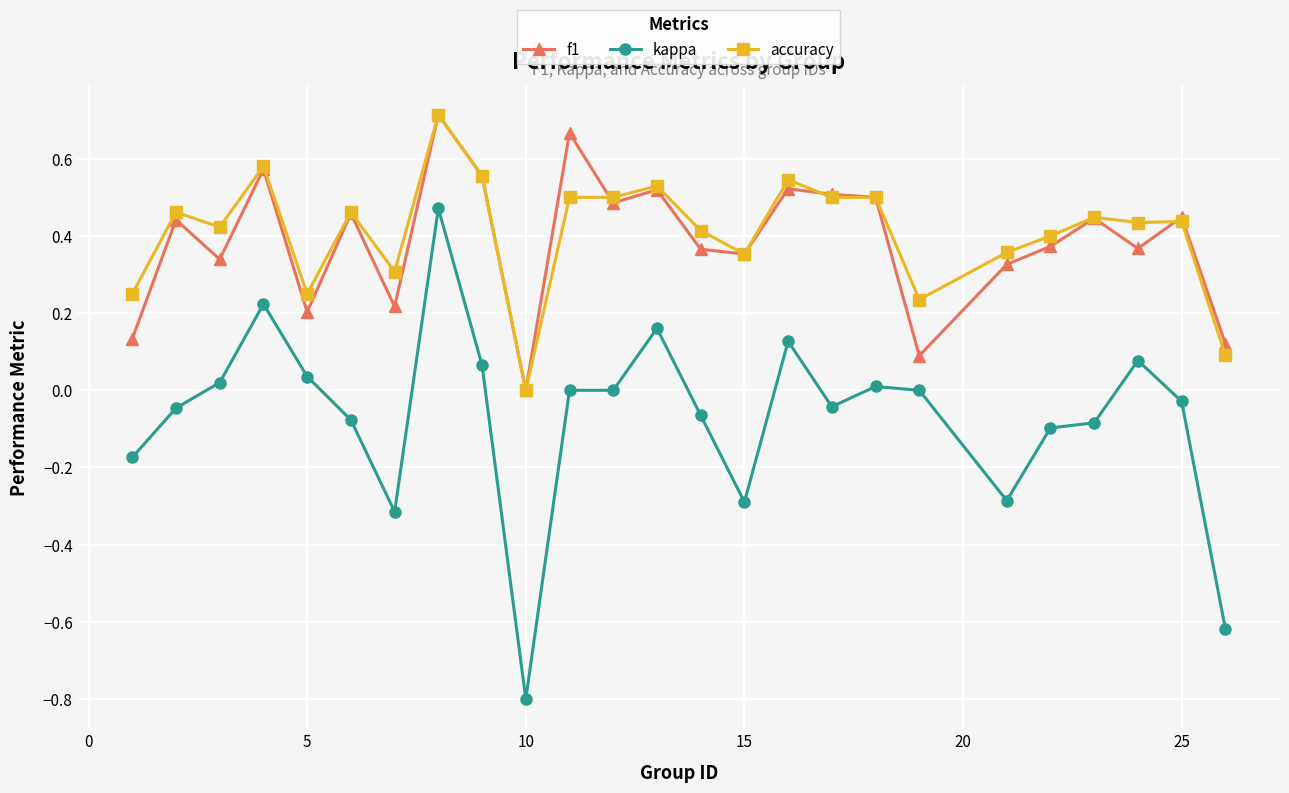

Which series has the largest range (max minus min)?

kappa